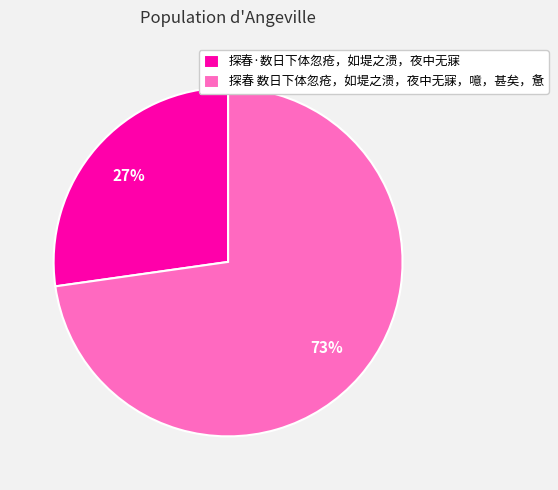

How many slices are in this pie chart?

2